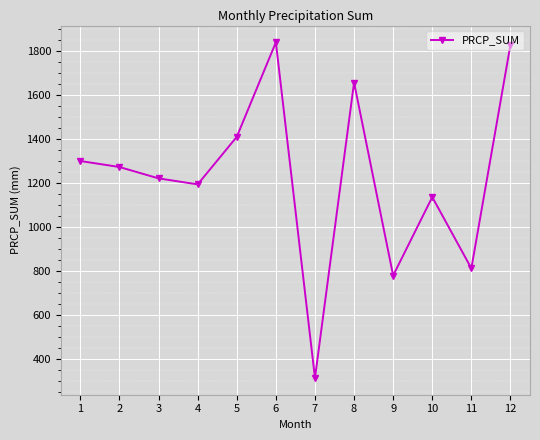

How many values are below 1271?

6